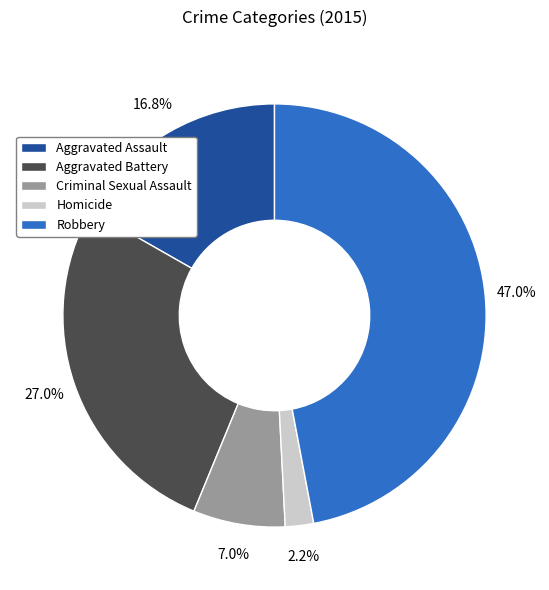

Does any single category account for the majority?

No